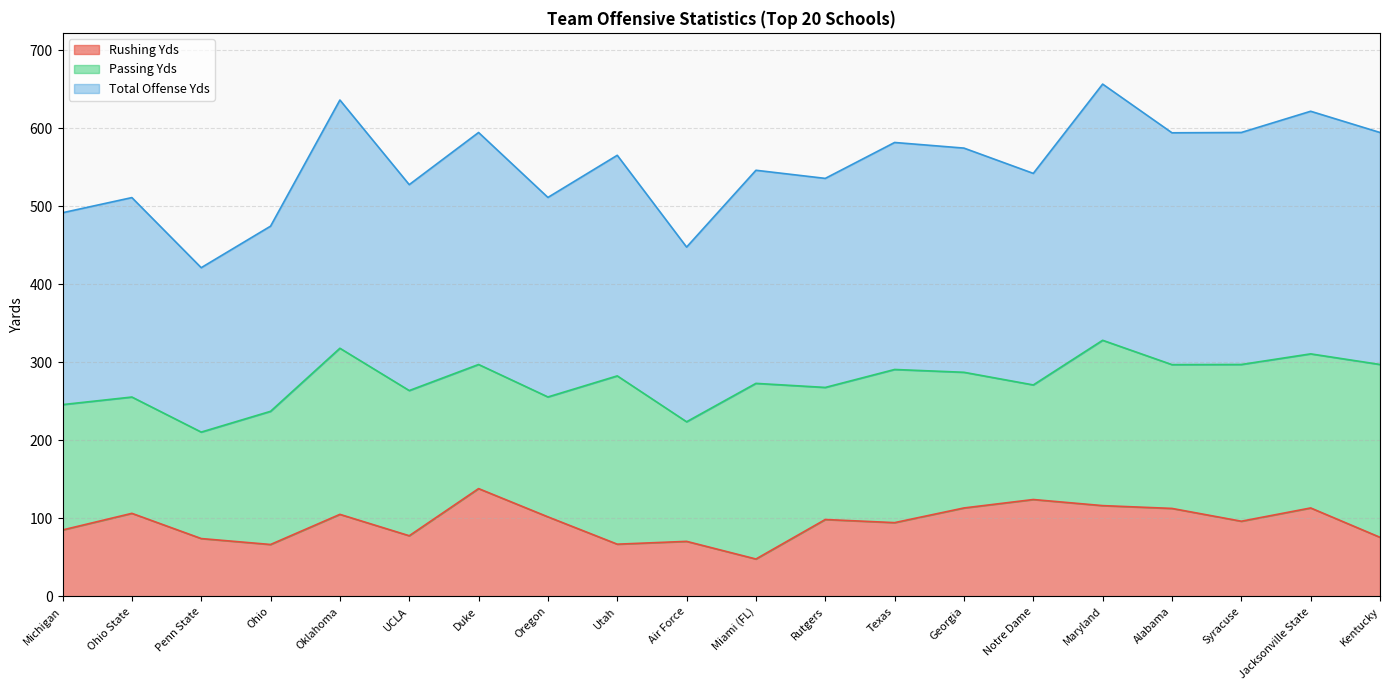

What is the difference between the maximum and minimum values in the Rushing Yds series?

90.2